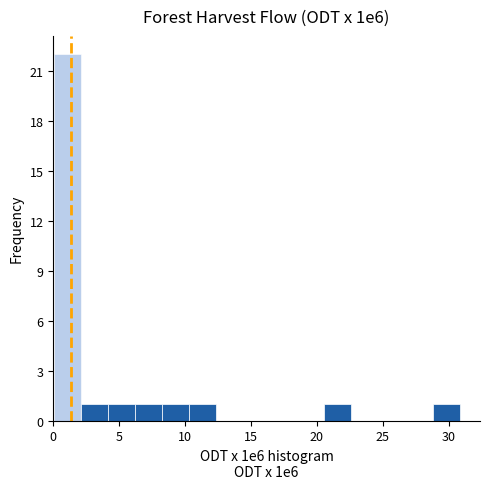

Which range on the x-axis has the tallest bar?

0.0 to 2.0